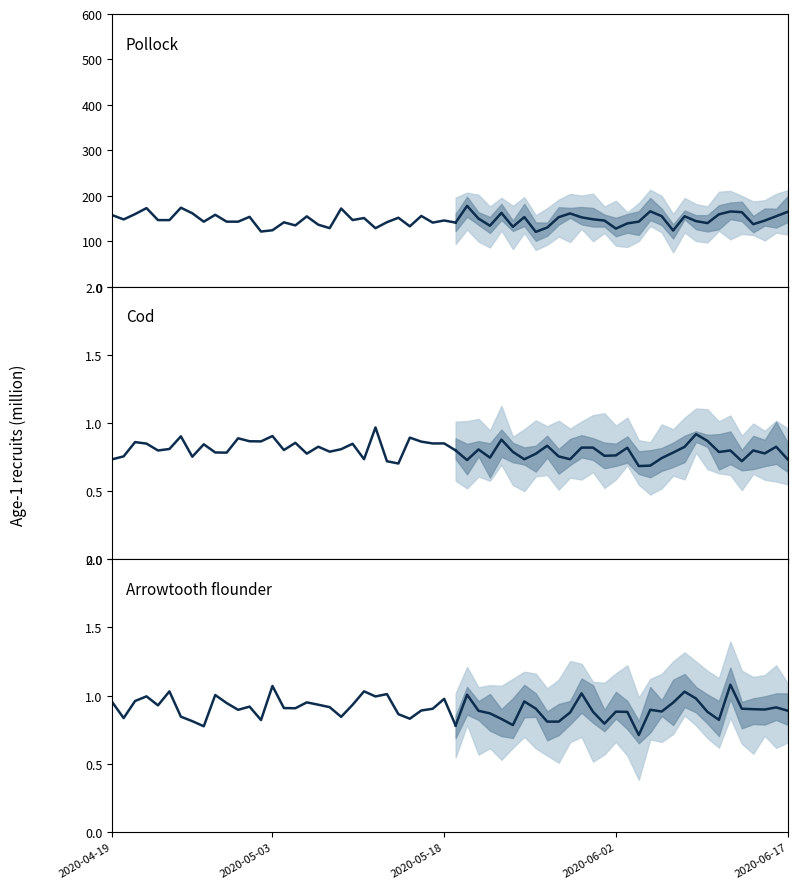

In Pollock, how many points are lower than both neighbors (excluding endpoints)?

11